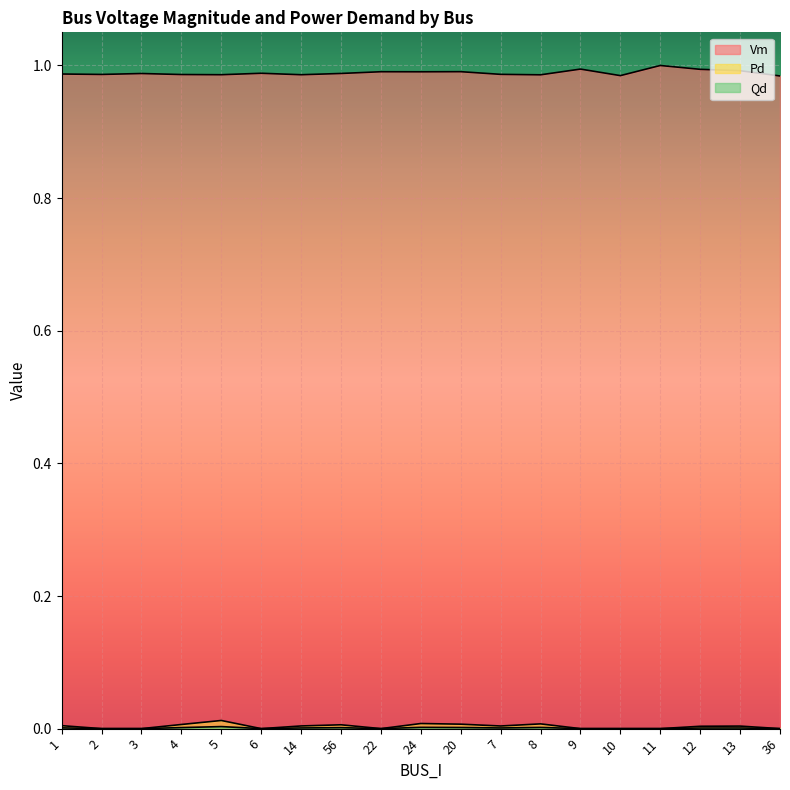

Is it true that Qd equals 0.0 at 13?

True